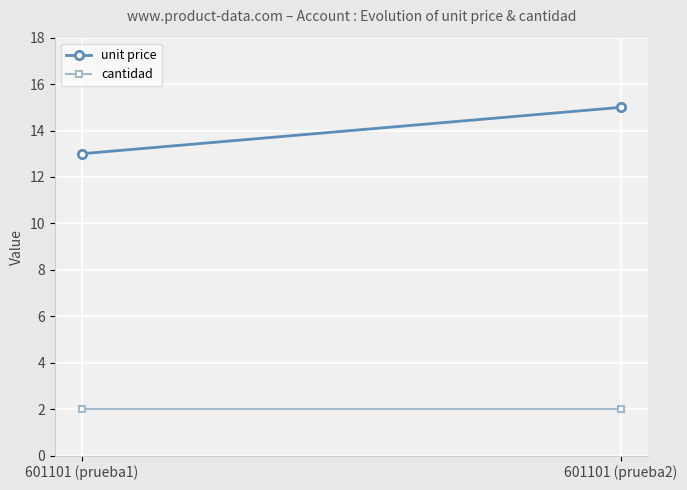

The unit price series shows 13 at 601101 (prueba1). True or false?

True